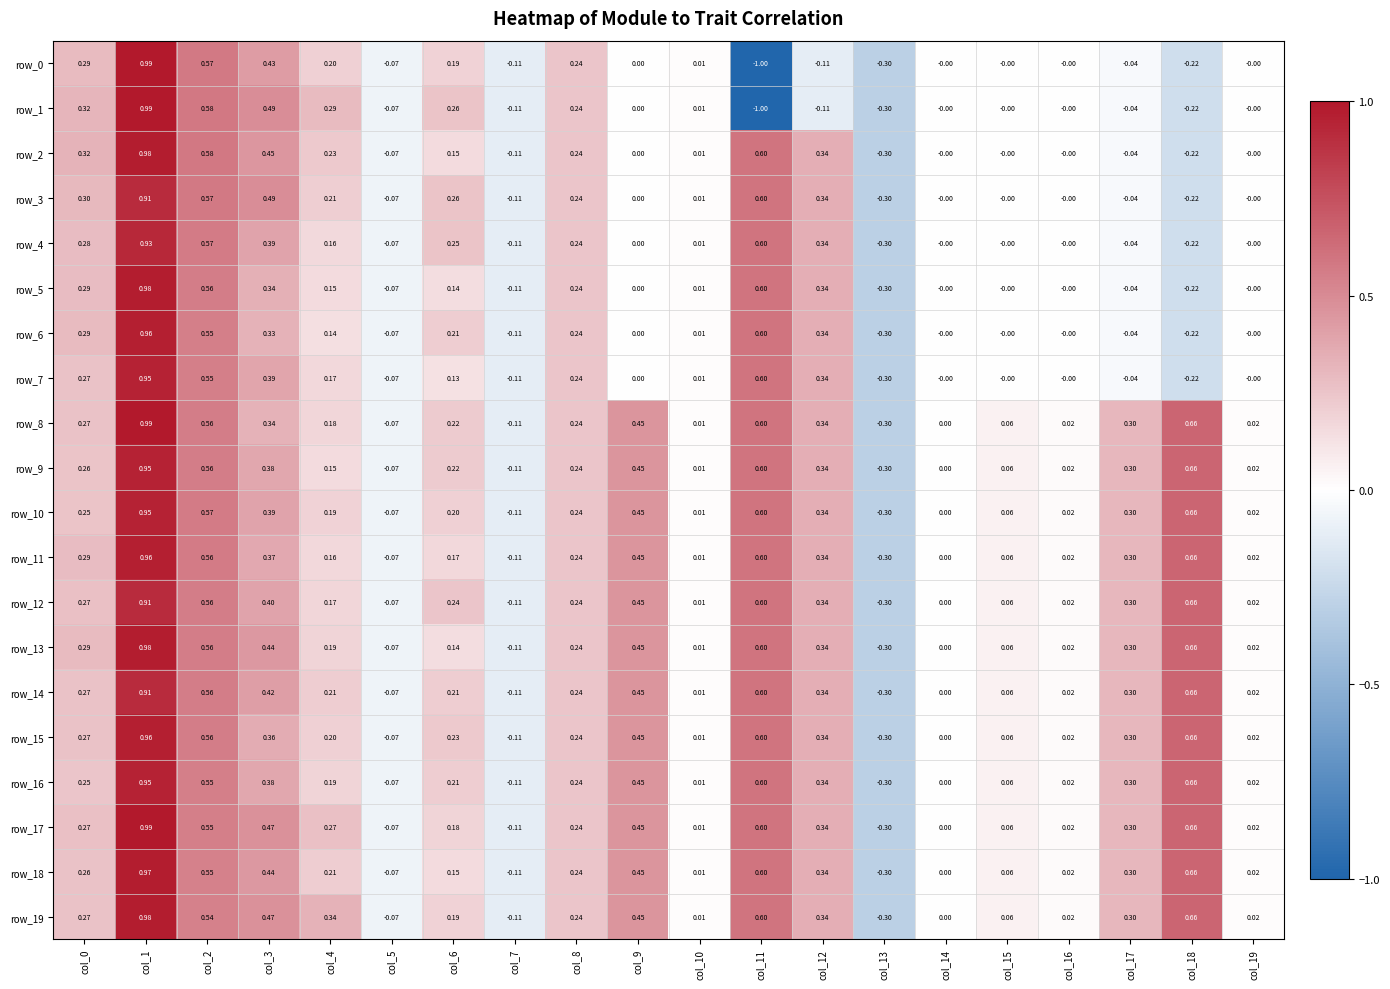

Is it true that row_12 equals 0.3 at col_0?

True